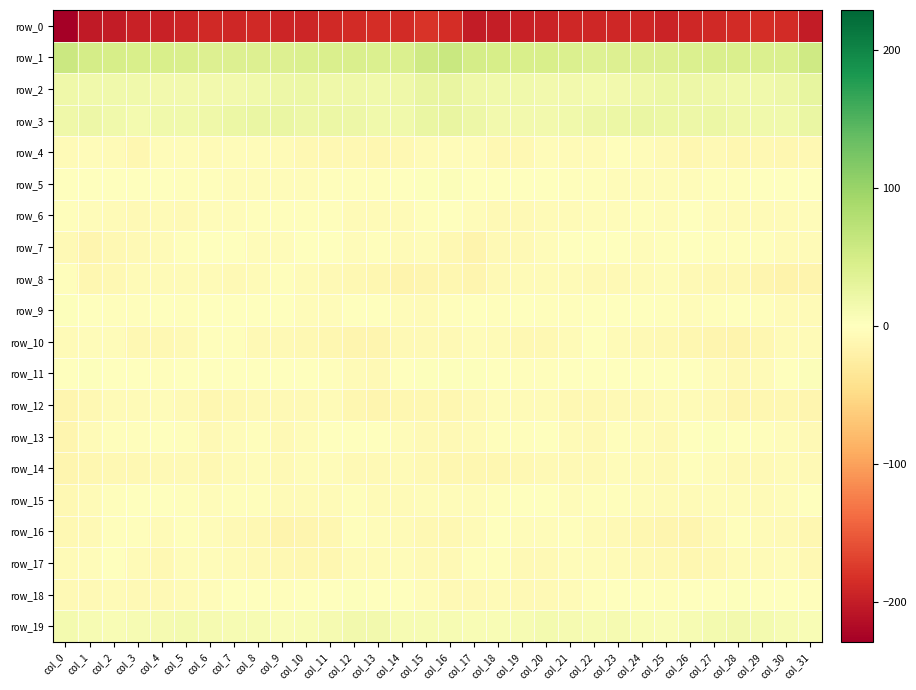

What is the difference between the highest and lowest values at col_30?

229.5